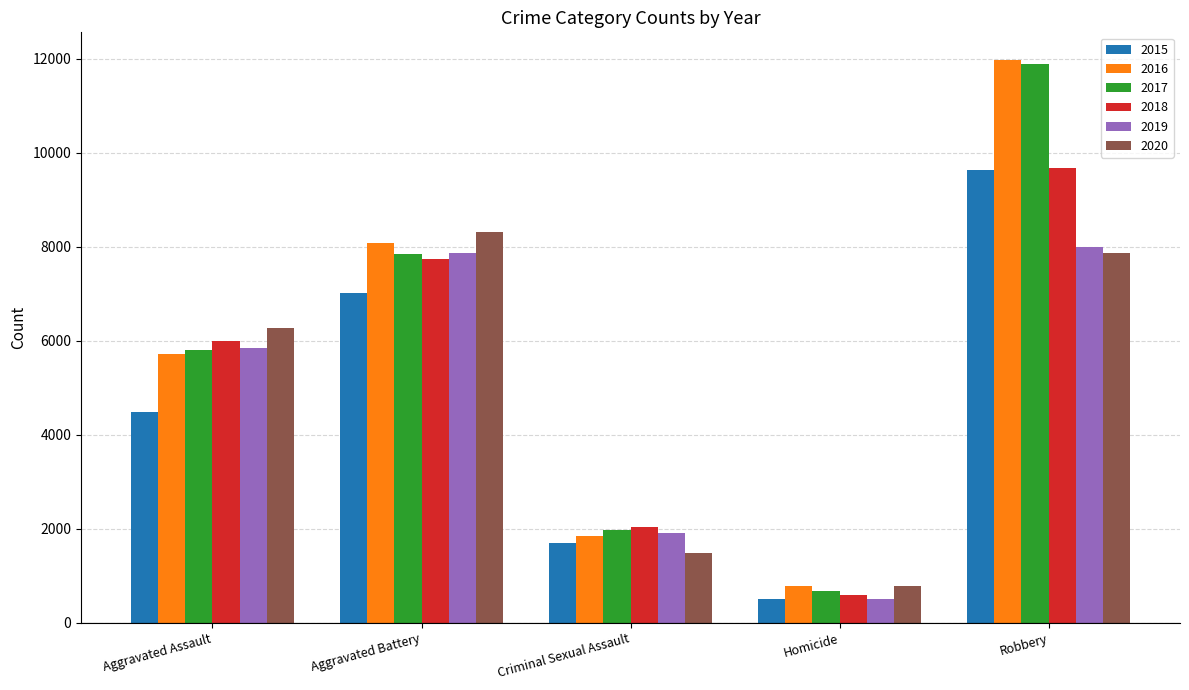

What is the average value of the 2018 series?

5206